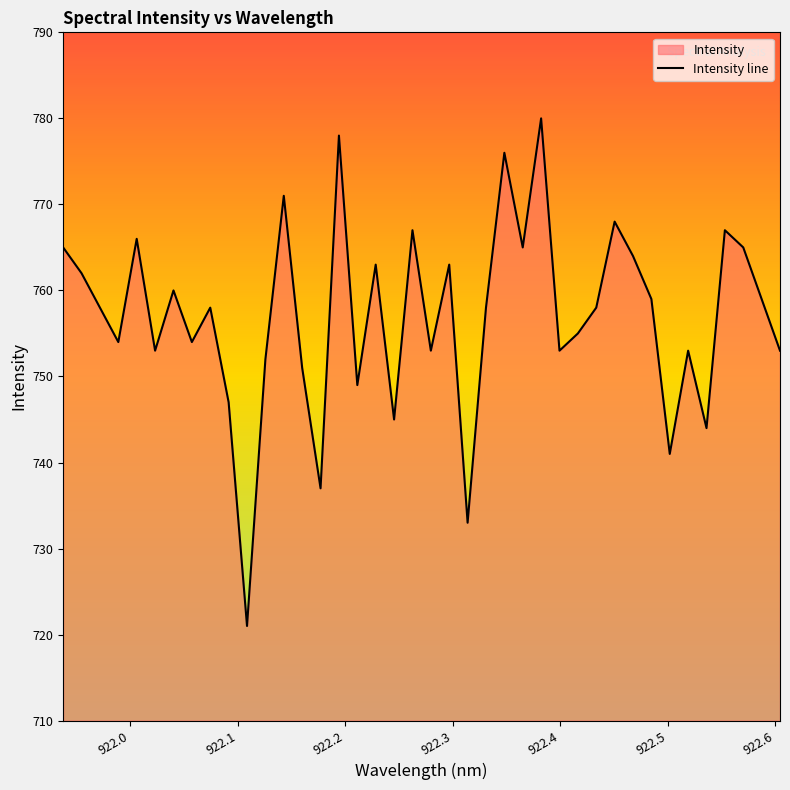

What is the minimum value shown in the chart?

721